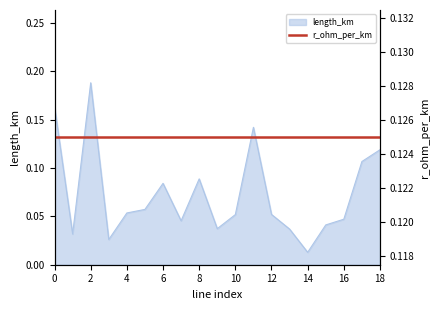

Reading left to right, transcribe all the data shown in this chart.

0.2	0.0	0.2	0.0	0.1	0.1	0.1	0.0	0.1	0.0	0.1	0.1	0.1	0.0	0.0	0.0	0.0	0.1	0.1